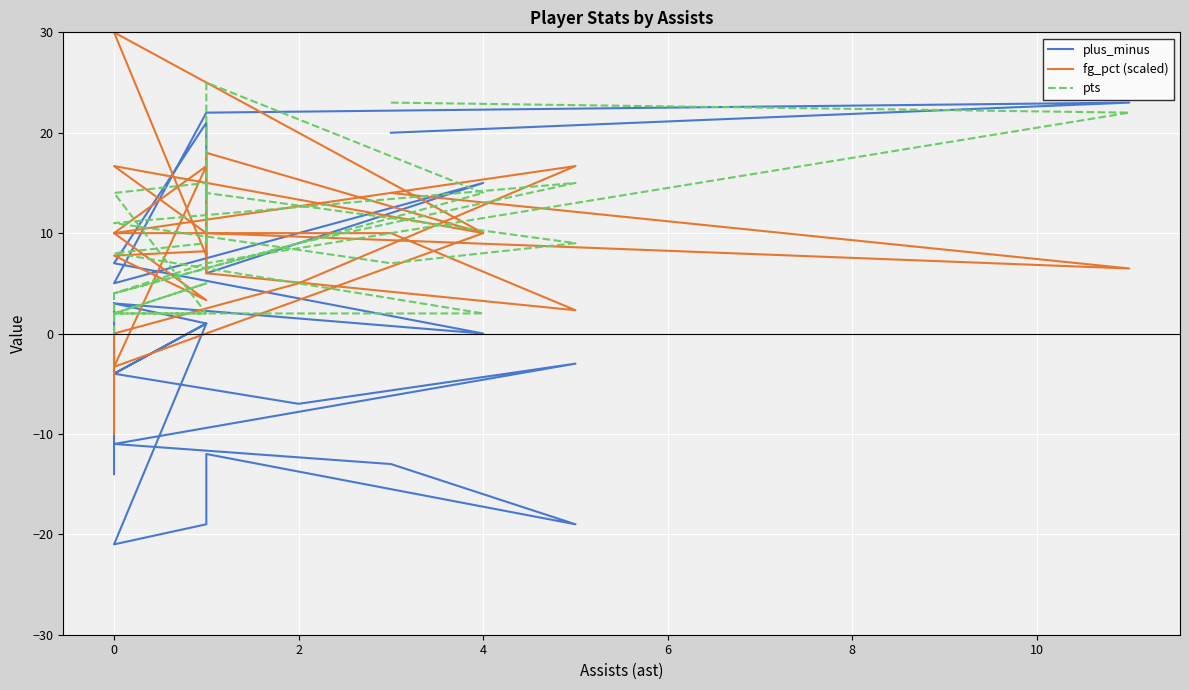

What is the smallest value displayed?

-21.0